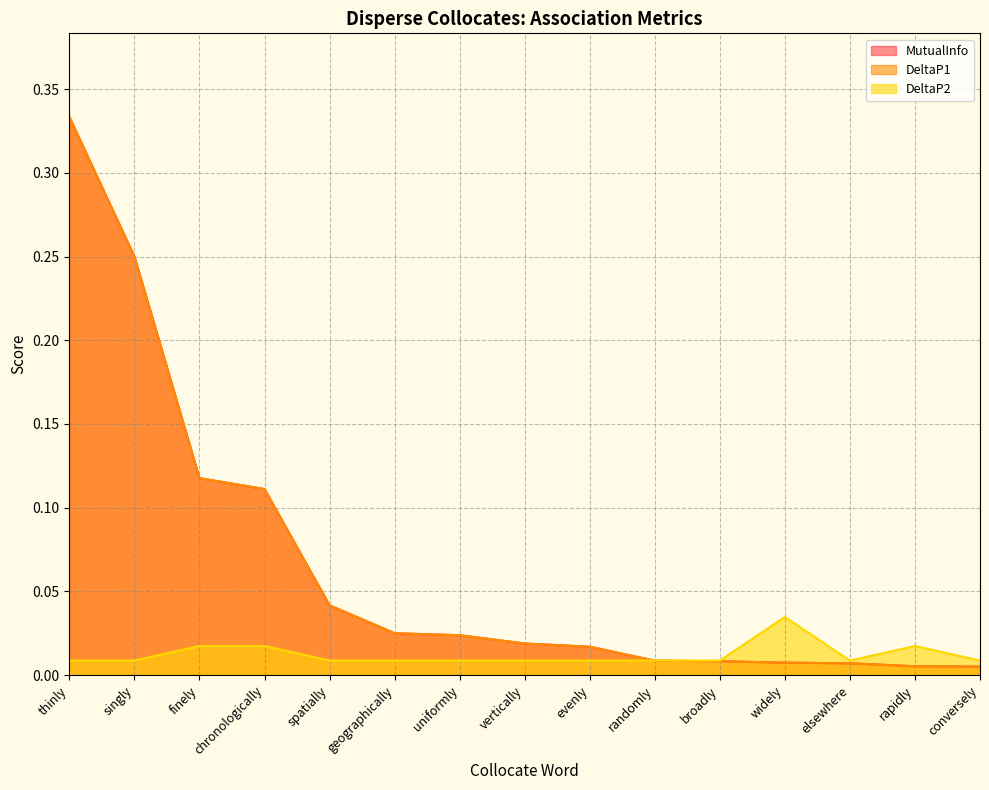

True or false: MutualInfo and DeltaP1 cross at least once.

False